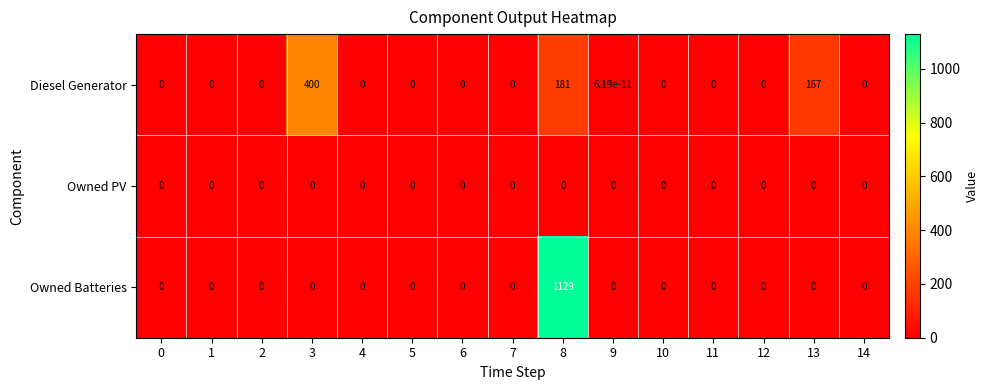

Rank the series by their maximum value, from lowest to highest.

Owned PV, Diesel Generator, Owned Batteries